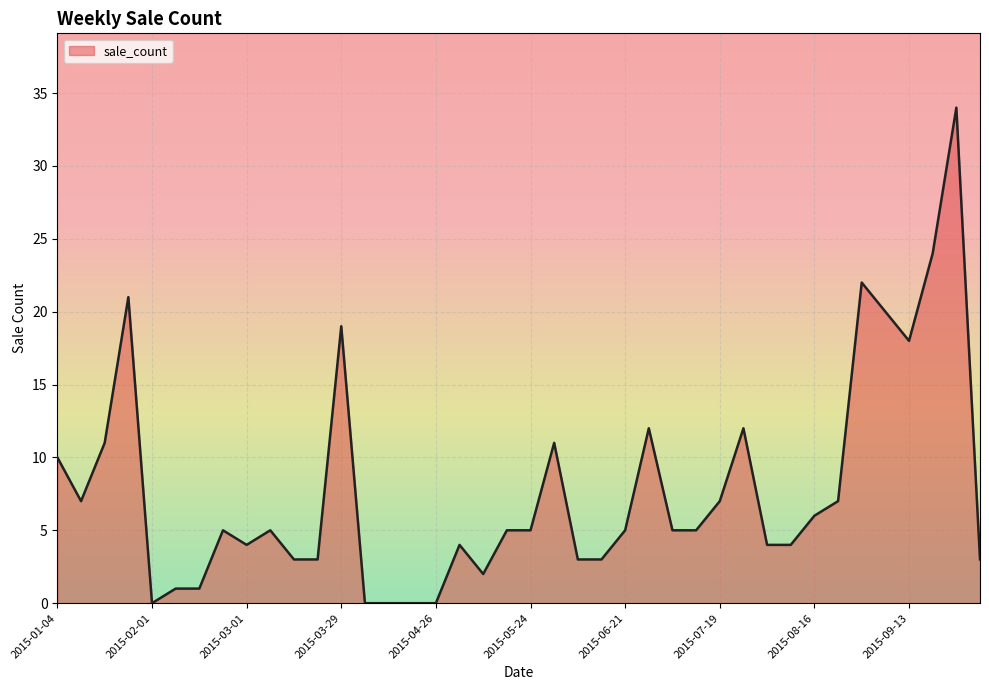

What is the greatest value displayed?

34